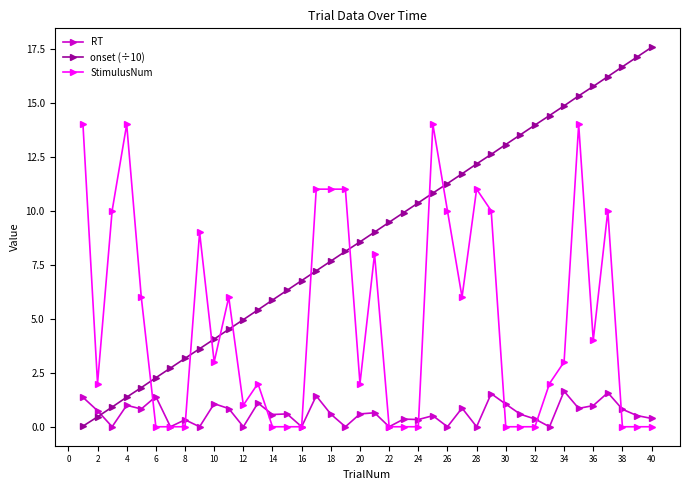

Which series has the largest range (max minus min)?

onset (÷10)